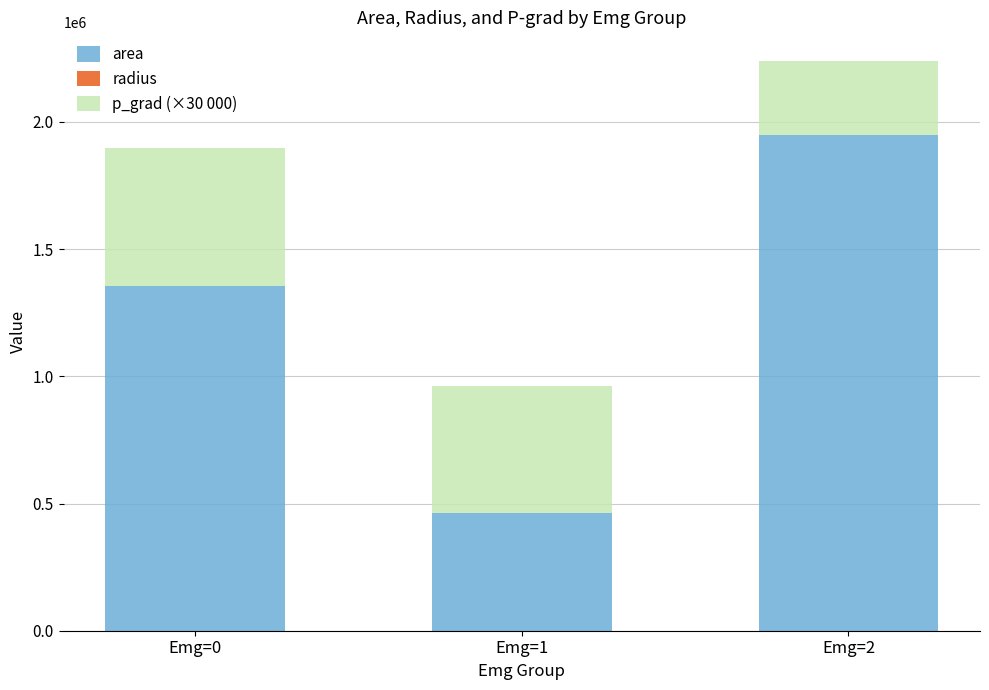

At which label is area closest to 1205625?

Emg=0